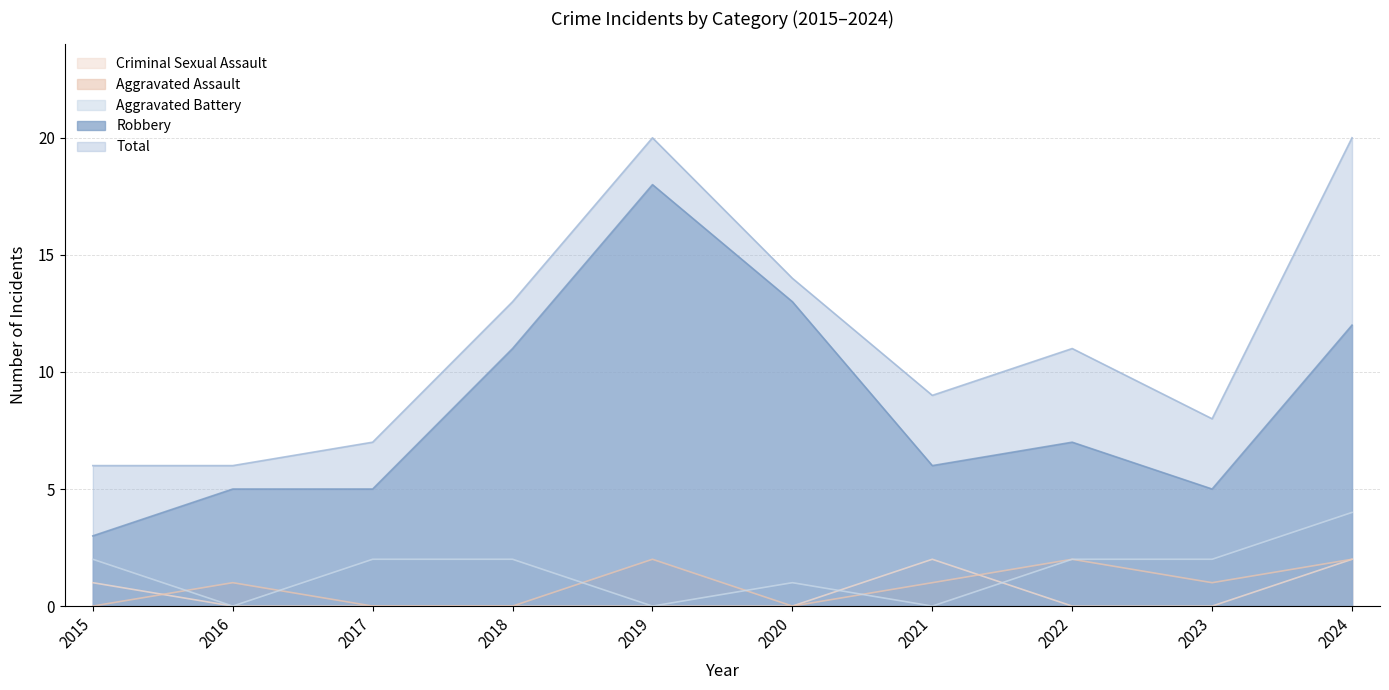

Reading right to left, list all the values displayed in this chart.

Aggravated Assault: 2024=2	2023=1	2022=2	2021=1	2020=0	2019=2	2018=0	2017=0	2016=1	2015=0
Aggravated Battery: 2024=4	2023=2	2022=2	2021=0	2020=1	2019=0	2018=2	2017=2	2016=0	2015=2
Criminal Sexual Assault: 2024=2	2023=0	2022=0	2021=2	2020=0	2019=0	2018=0	2017=0	2016=0	2015=1
Robbery: 2024=12	2023=5	2022=7	2021=6	2020=13	2019=18	2018=11	2017=5	2016=5	2015=3
Total: 2024=20	2023=8	2022=11	2021=9	2020=14	2019=20	2018=13	2017=7	2016=6	2015=6